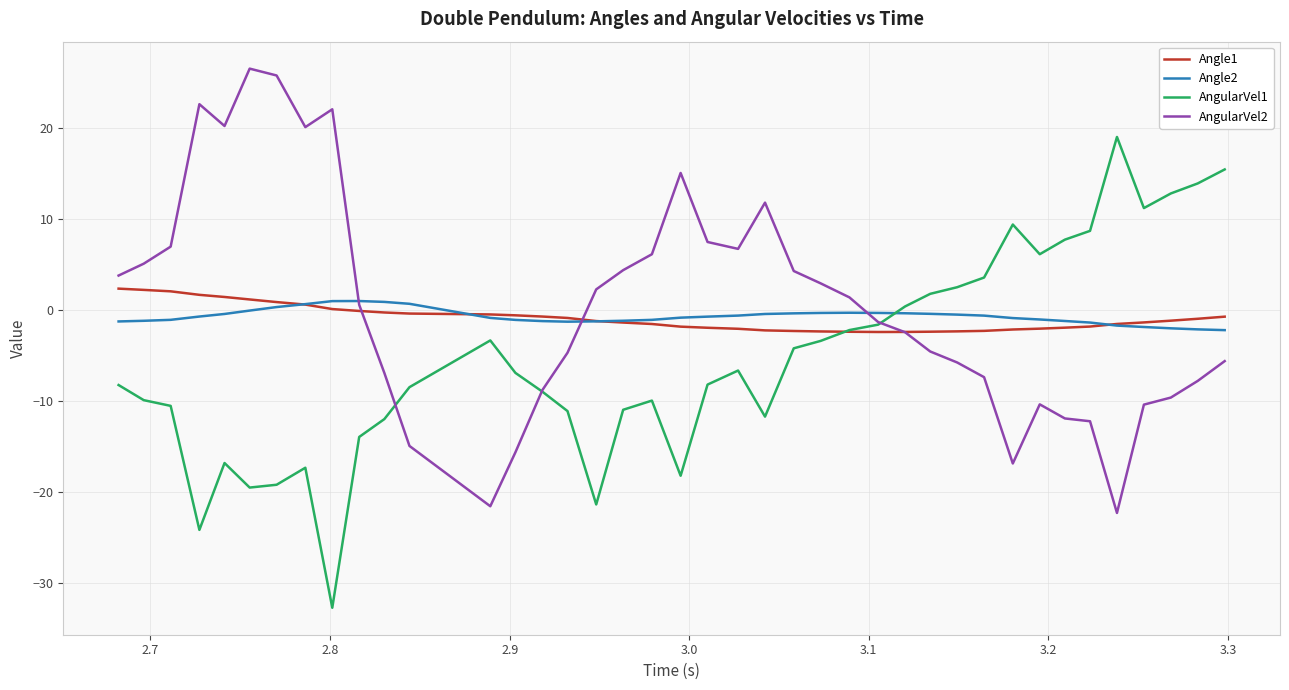

What is the minimum value for AngularVel2?

-22.3